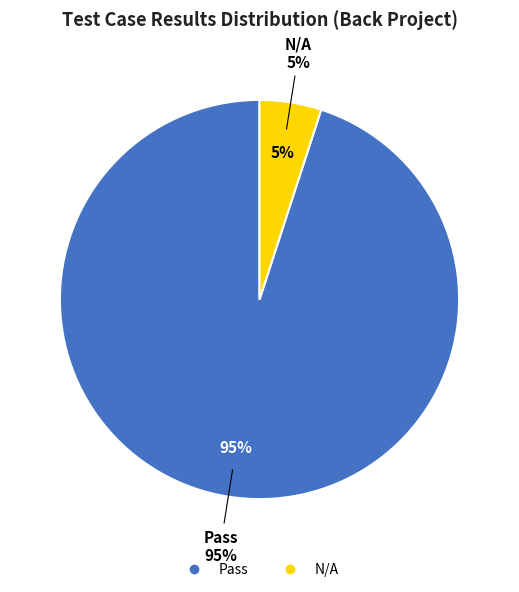

True or false: Pass accounts for 82% of the total.

False